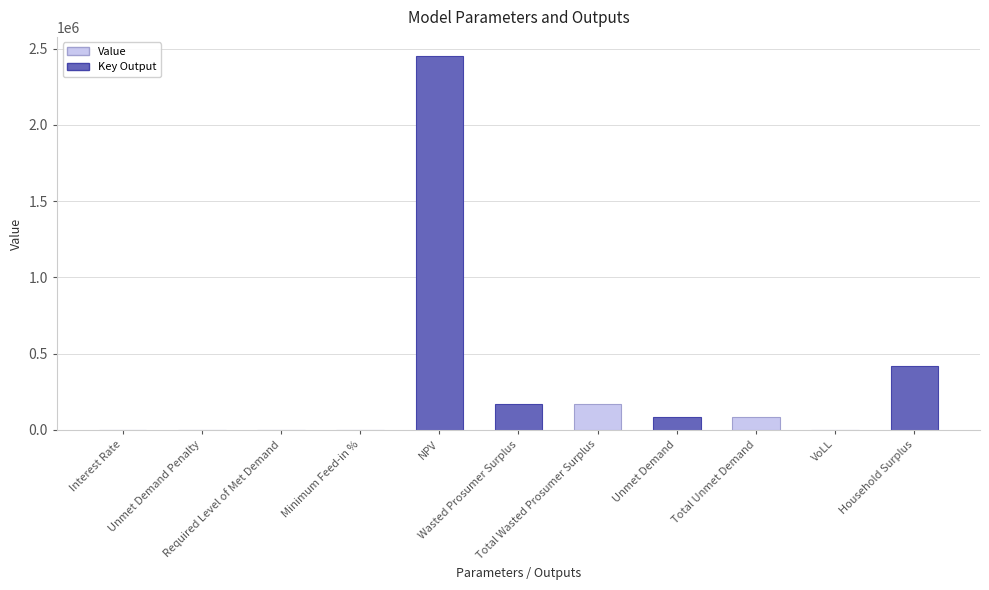

What is the sum of the values at Household Surplus and Wasted Prosumer Surplus?

591254.6